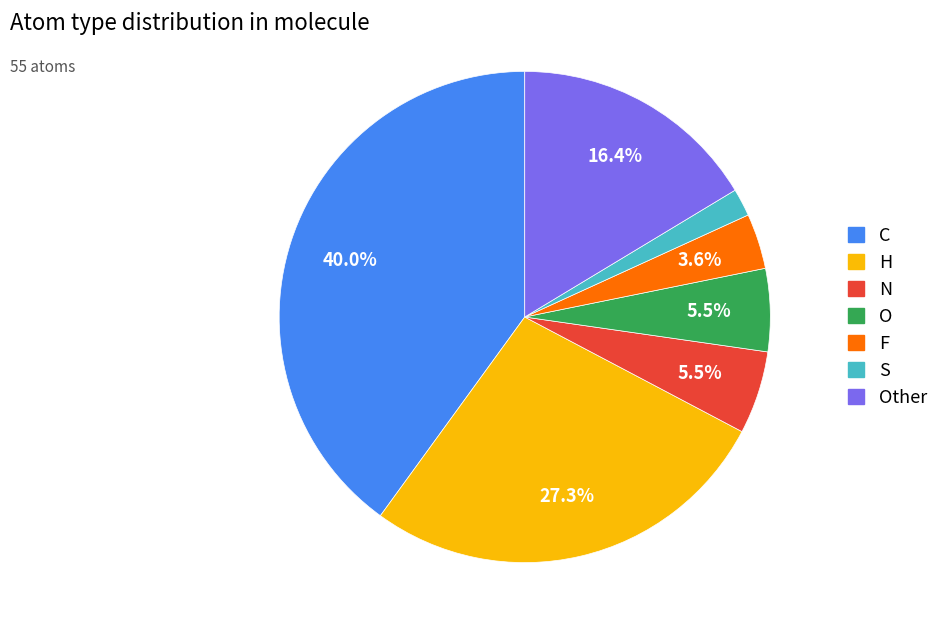

Count the number of slices in the pie.

7